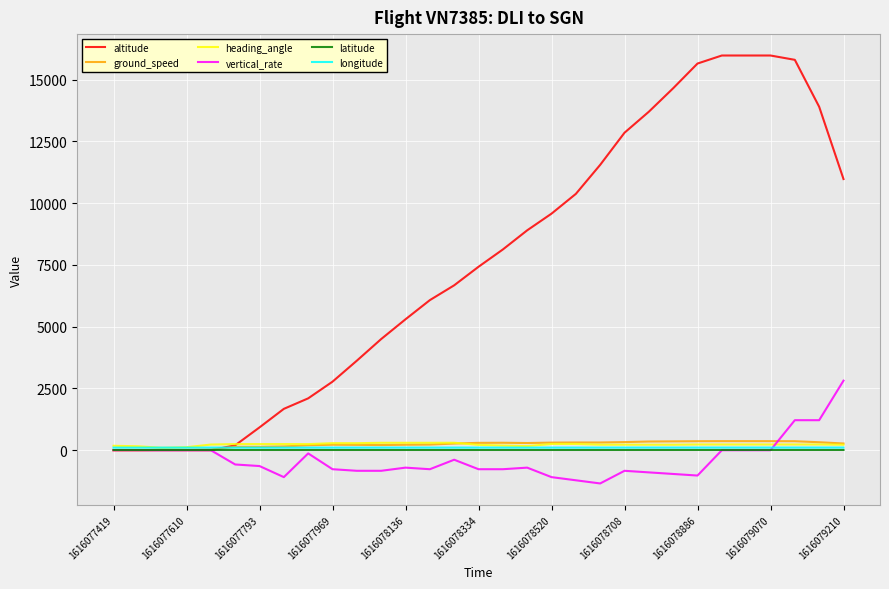

How many lines are shown in the chart?

6